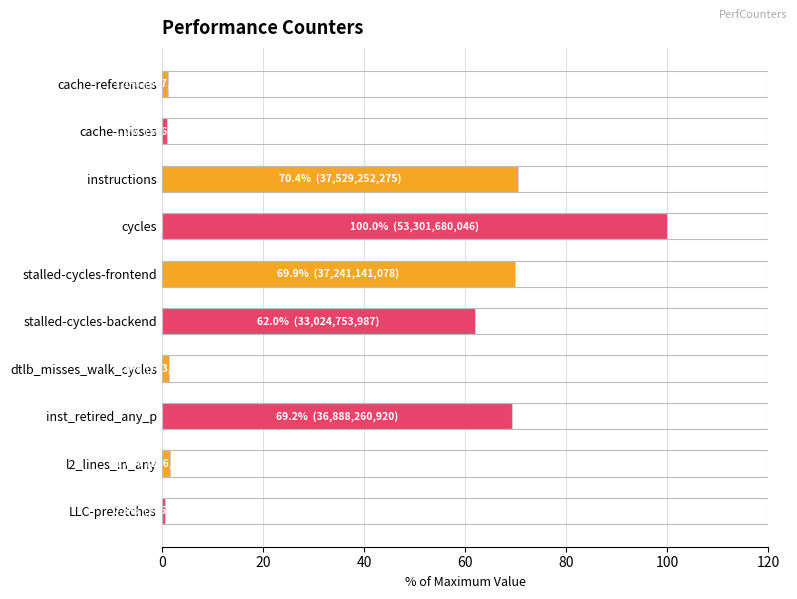

Which has a higher value, l2_lines_in_any or inst_retired_any_p?

inst_retired_any_p